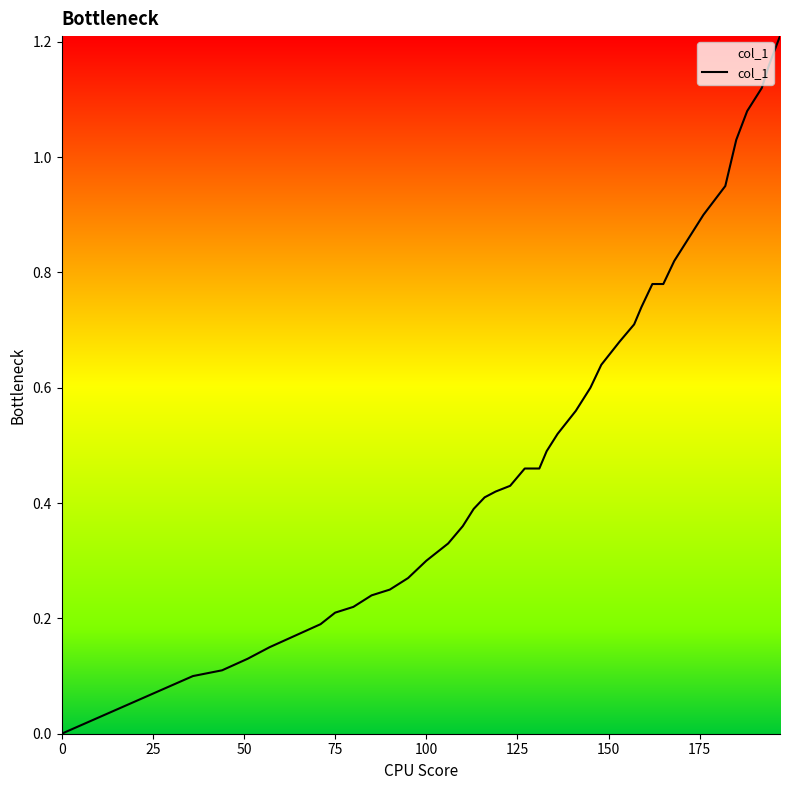

How many lines are shown in the chart?

1